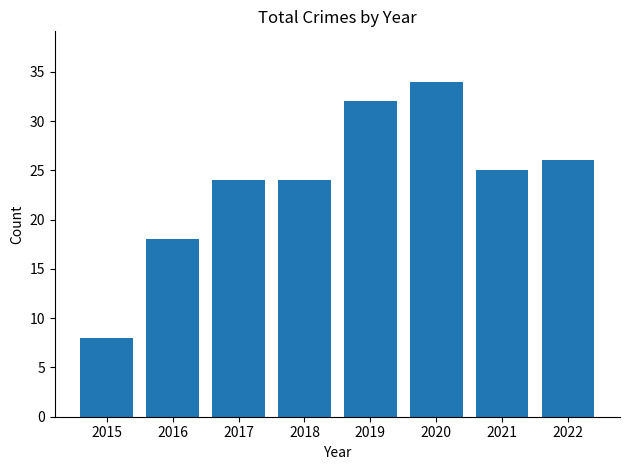

Which label corresponds to the smallest value in the chart?

2015